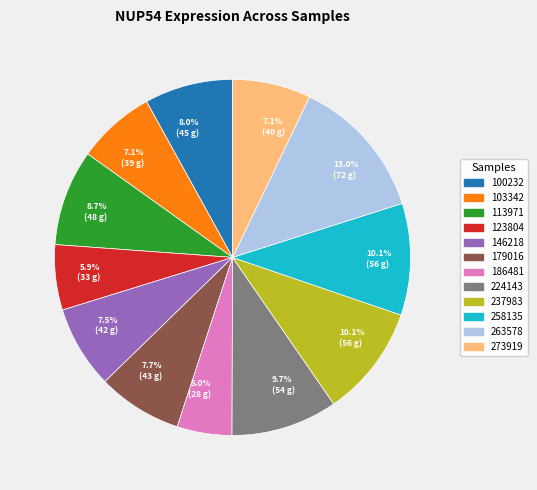

How many slices are in this pie chart?

12